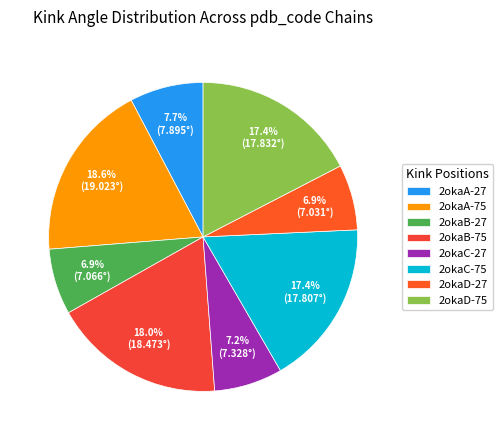

To the nearest percent, what percentage of the pie is 2okaB-27?

7%